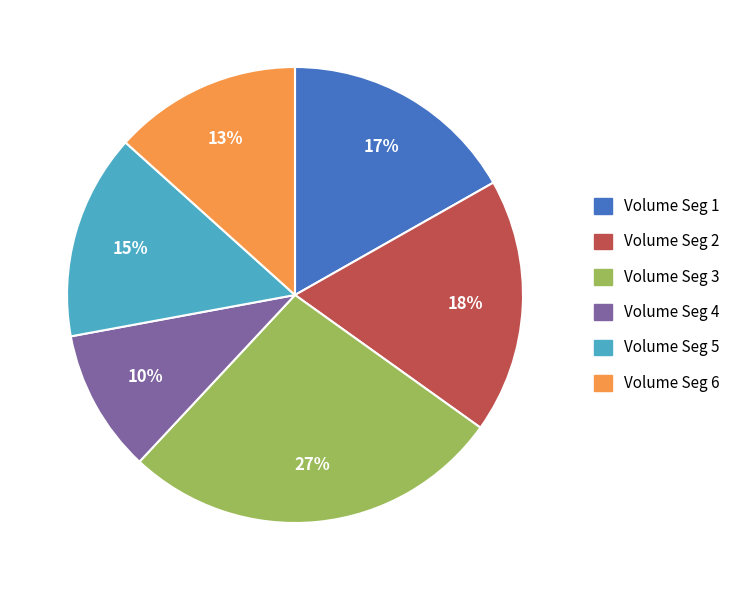

What is the ratio of the value at Volume Seg 3 to the value at Volume Seg 2?

1.5